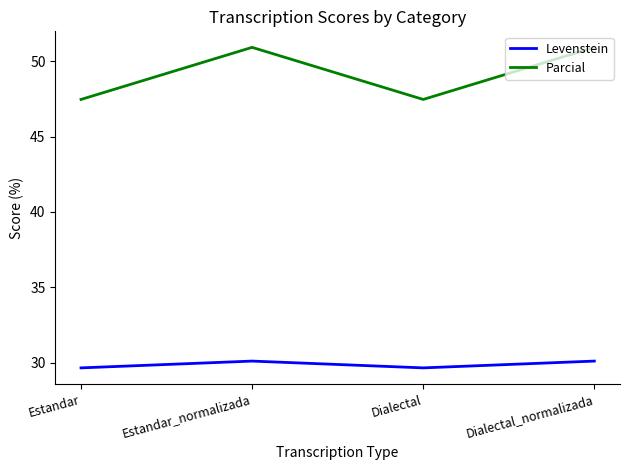

How many distinct data groups are displayed?

2